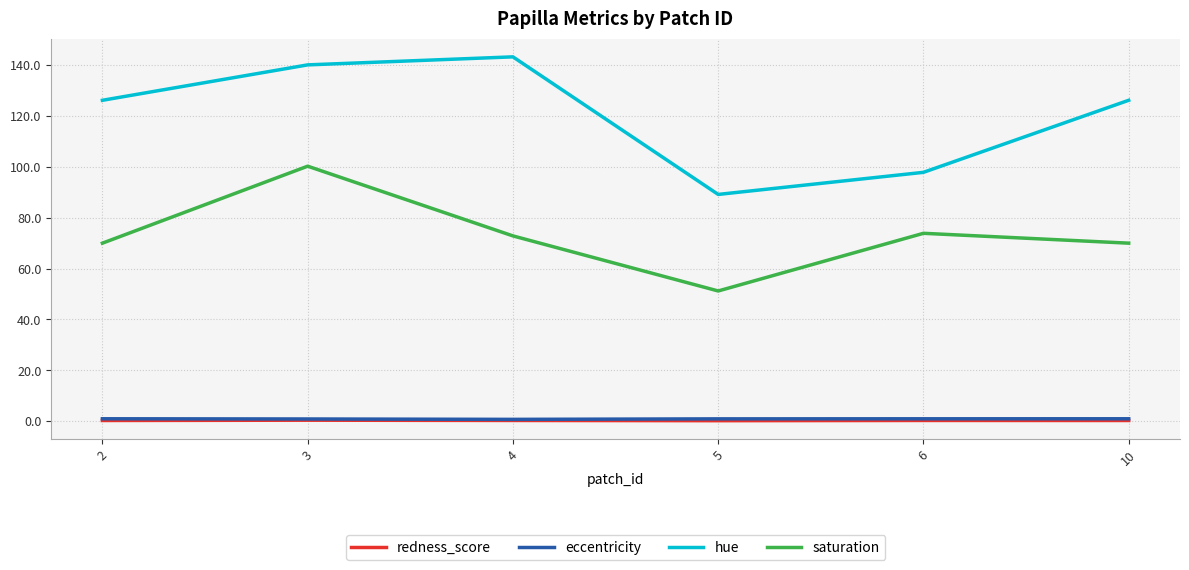

Which category has the highest value in the hue series?

4